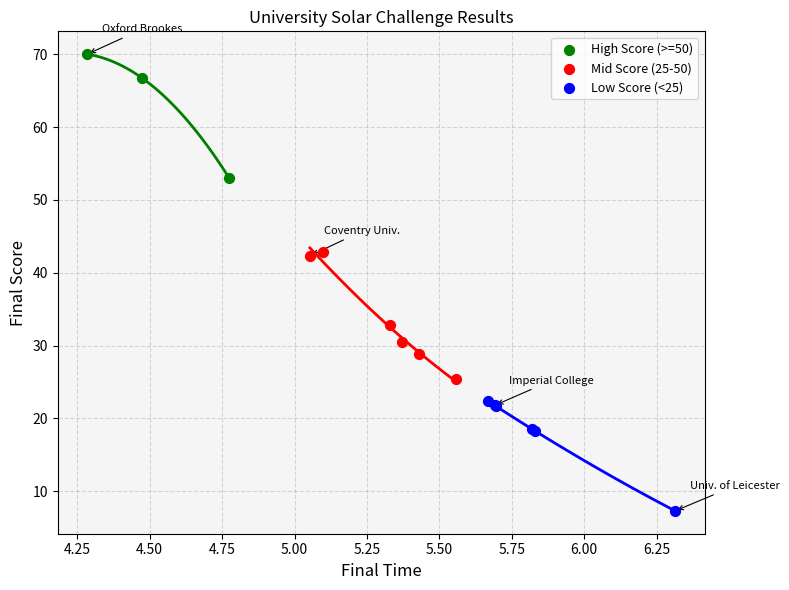

Which series reaches the minimum Y coordinate?

Low Score (<25)